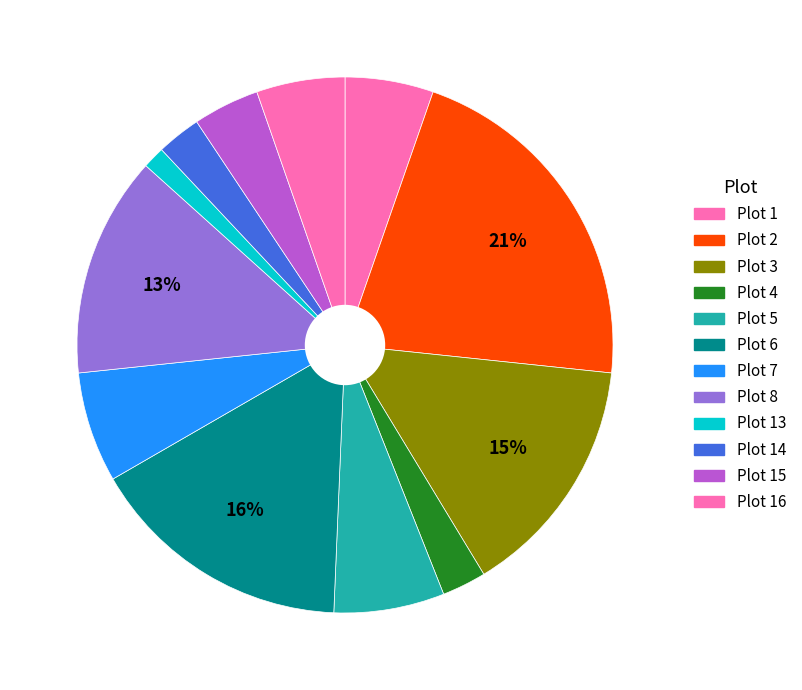

How many segments does this pie chart have?

12